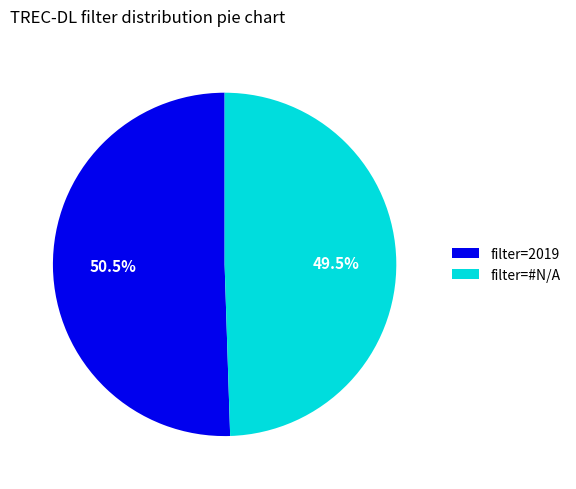

What is the ratio of the value at filter=#N/A to the value at filter=2019?

1.0